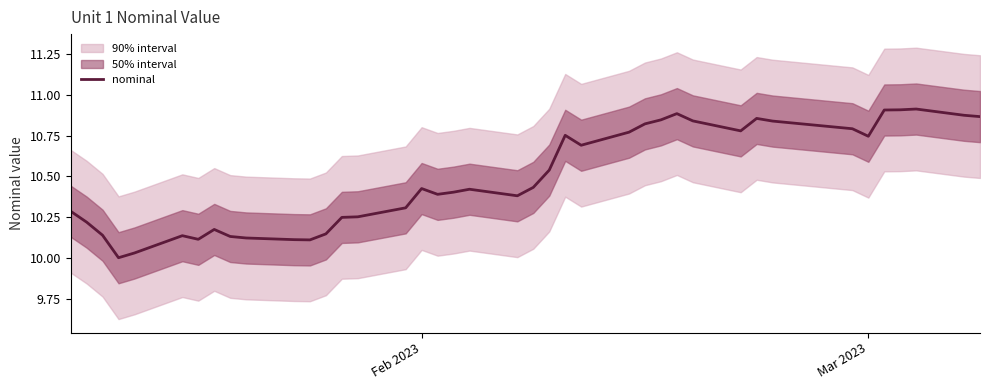

Is it true that the value at 35 is 15.8?

False